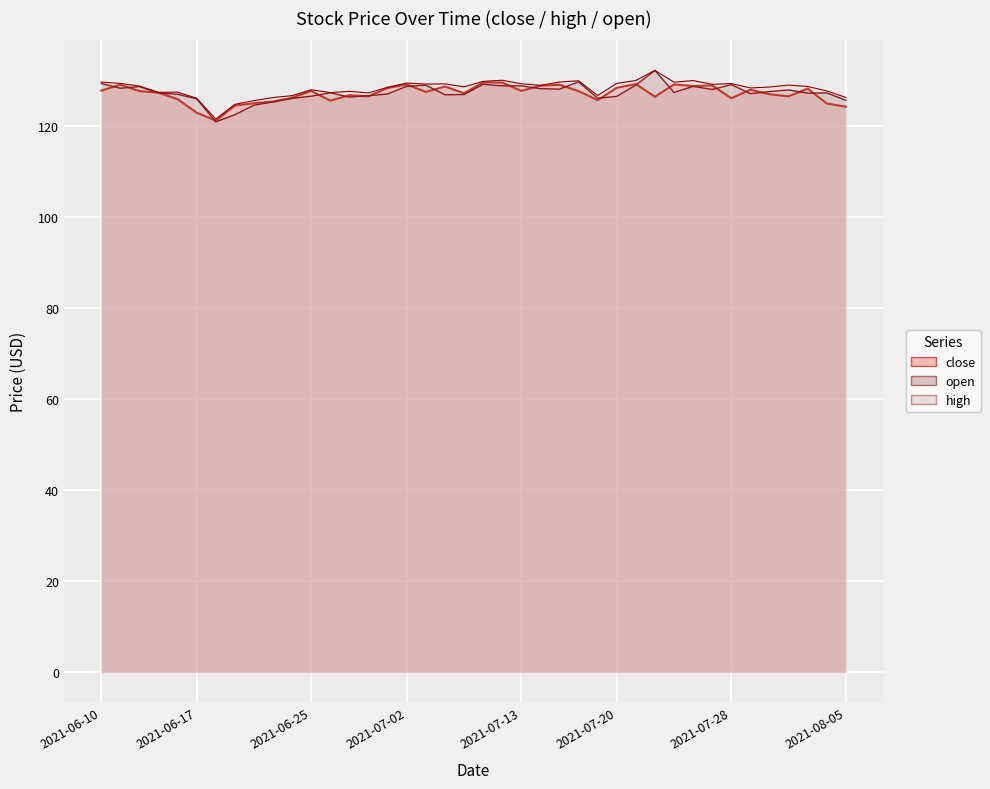

Rank the series at 2021-07-15 from highest to lowest value.

high, close, open